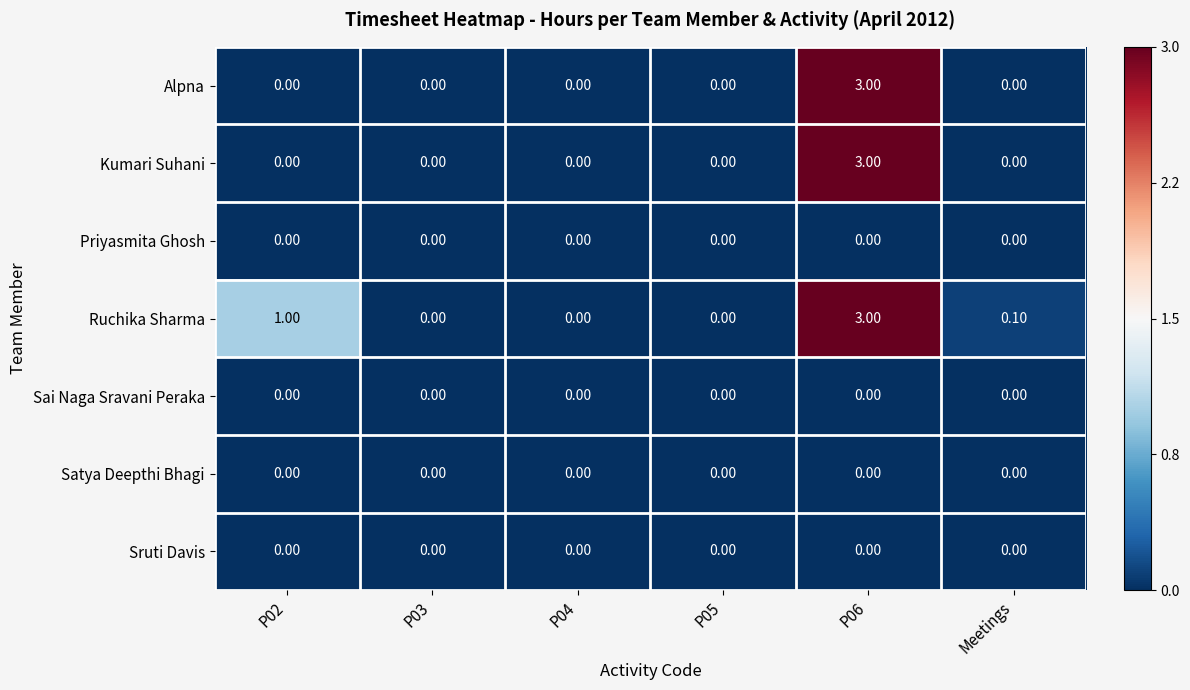

What is the spread (max minus min) of values at P02?

1.0